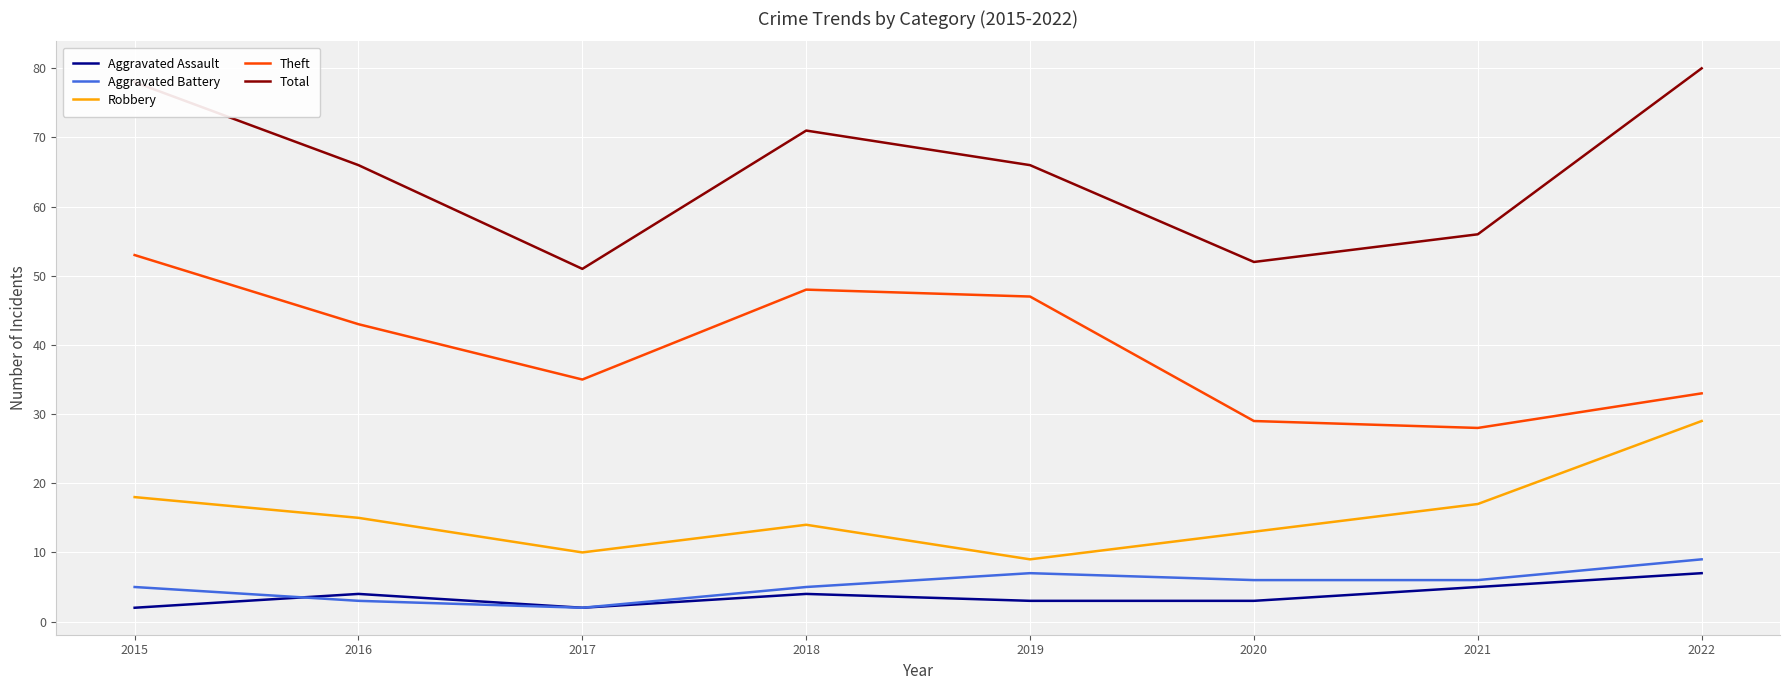

Which series has the widest spread of values?

Total